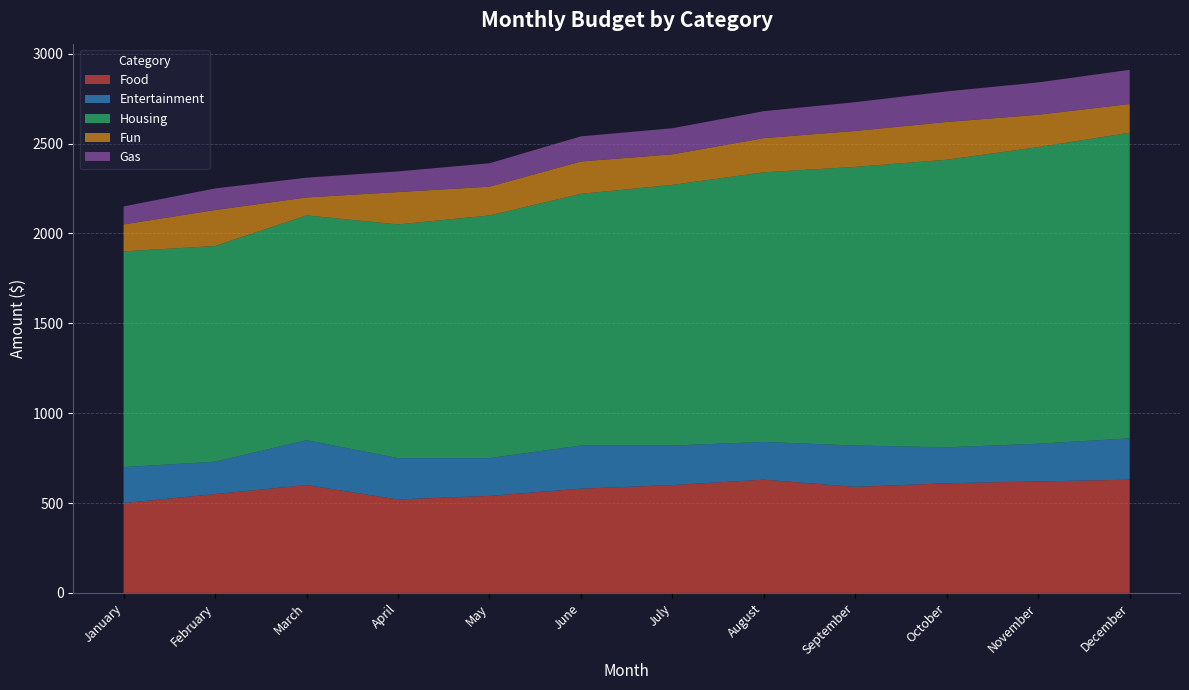

Reading left to right, extract all data points from this chart.

Food: 500	550	600	520	540	580	600	630	590	610	620	630
Entertainment: 200	180	250	230	210	240	220	210	230	200	210	230
Housing: 1200	1200	1250	1300	1350	1400	1450	1500	1550	1600	1650	1700
Fun: 150	200	100	180	160	180	170	190	200	210	180	160
Gas: 100	120	110	115	130	140	145	150	160	170	180	190